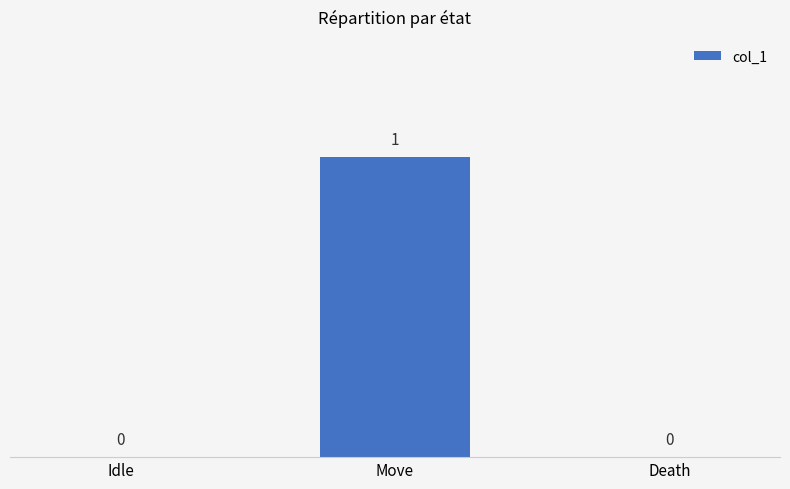

Reading left to right, list all the values displayed in this chart.

0	1	0